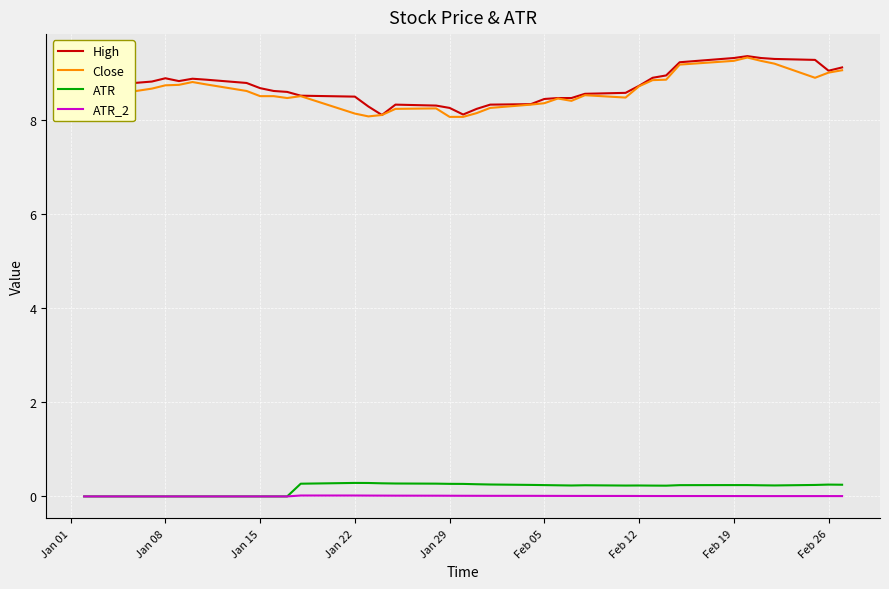

What is the highest value of the ATR series?

0.3